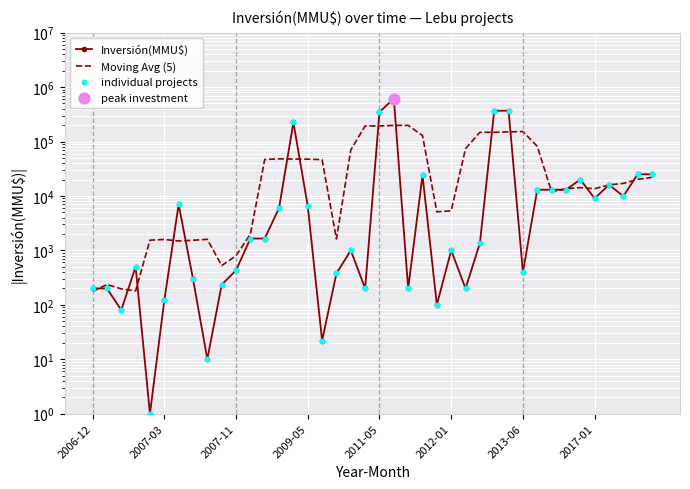

Which series contains the lowest Y value?

Inversión(MMU$)